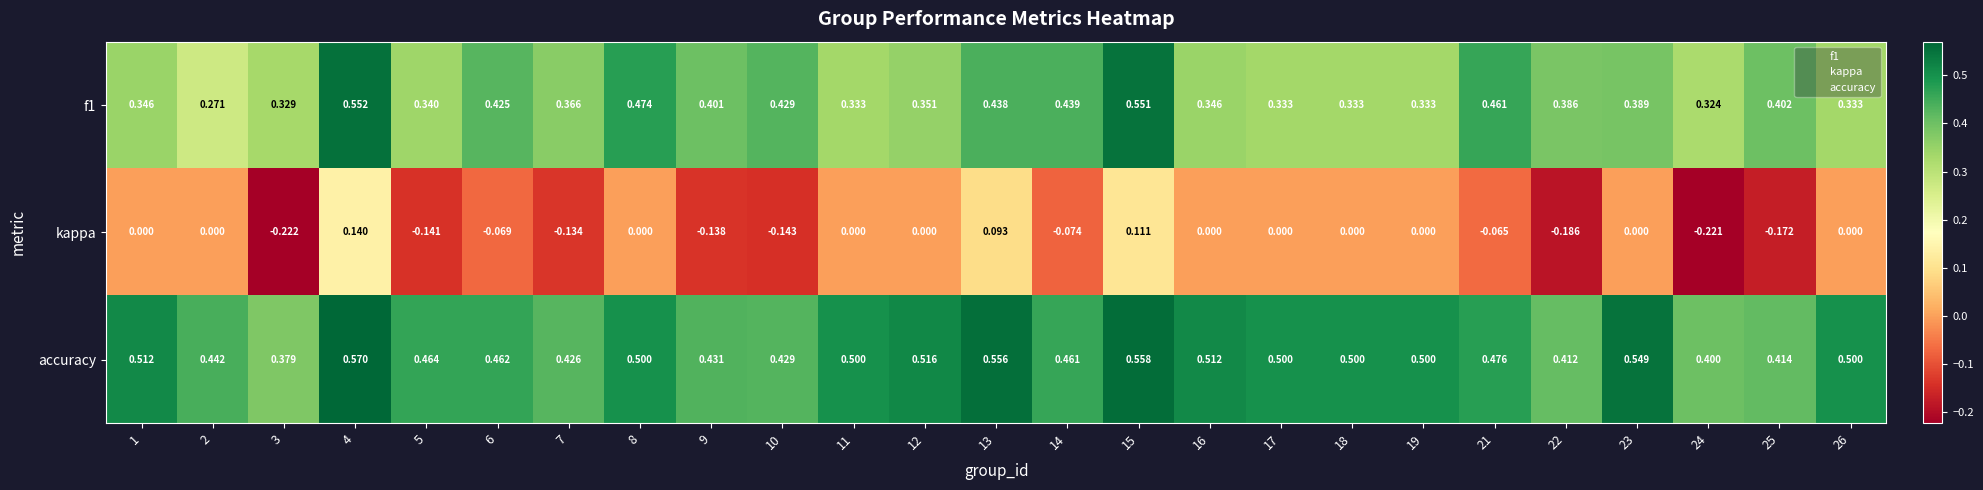

Which series has the largest total across all categories?

accuracy